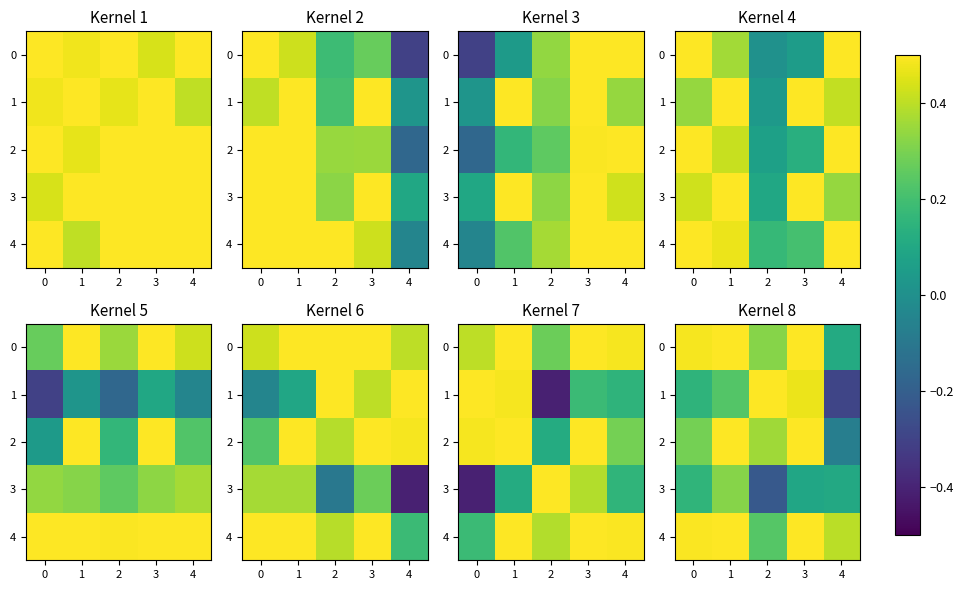

What is the lowest value of the 1 series?

-0.3